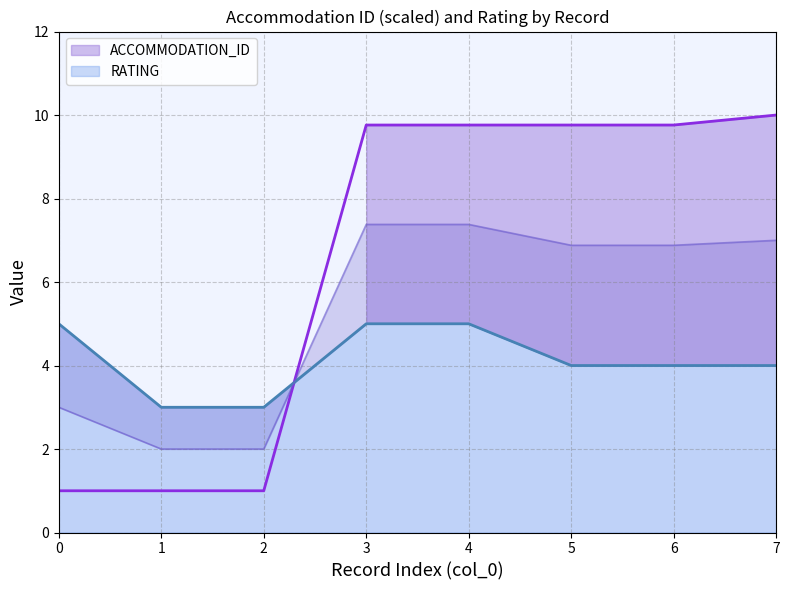

Rank the series by their average value, from lowest to highest.

RATING, ACCOMMODATION_ID